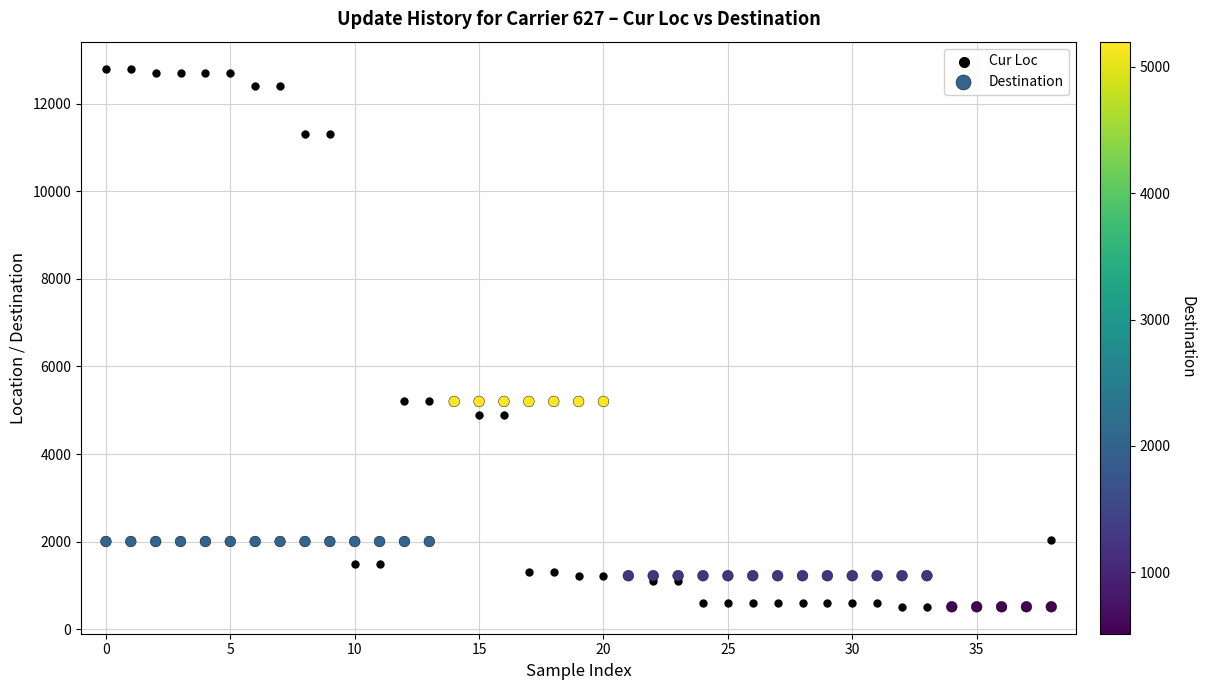

Which series contains the highest Y value?

Cur Loc